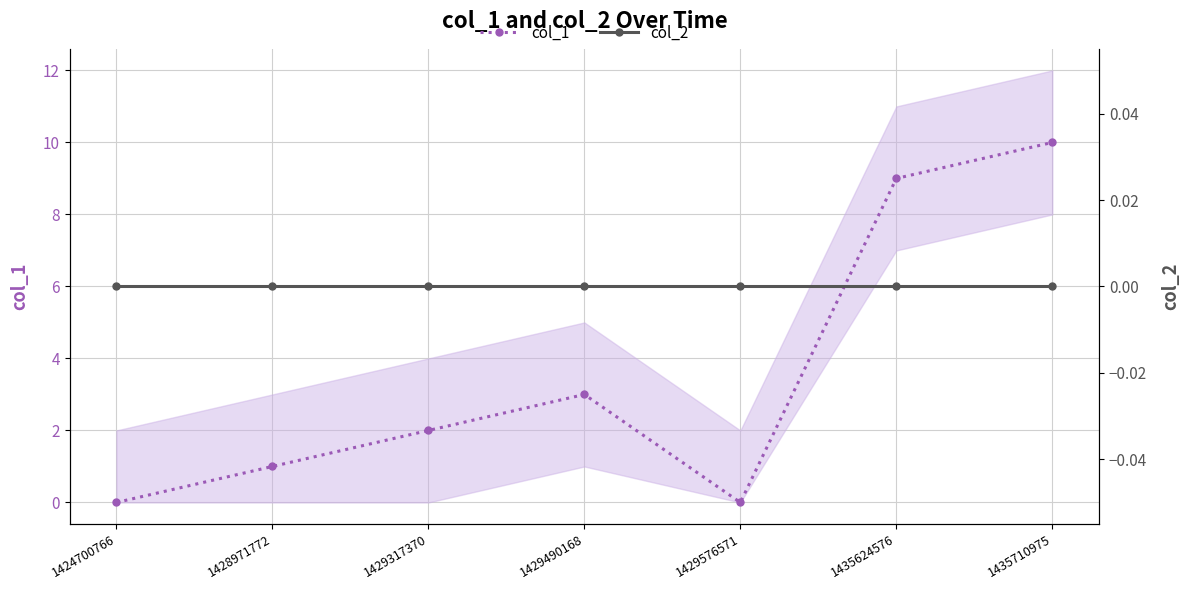

How many values in col_1 are above zero?

5